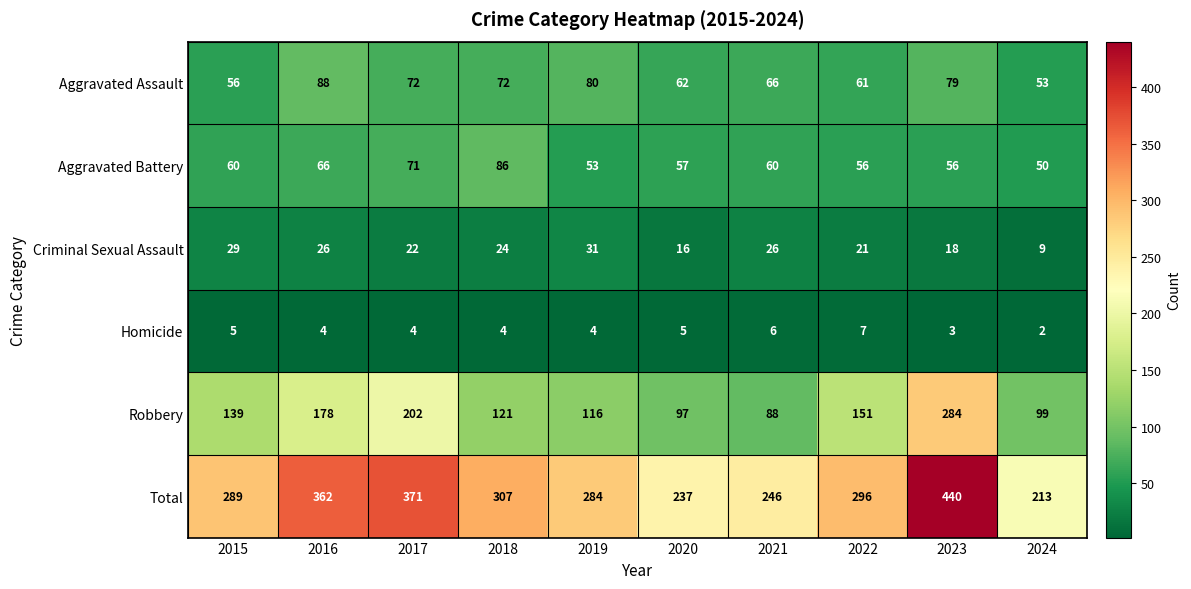

At which category is the sum across all series the highest?

2023